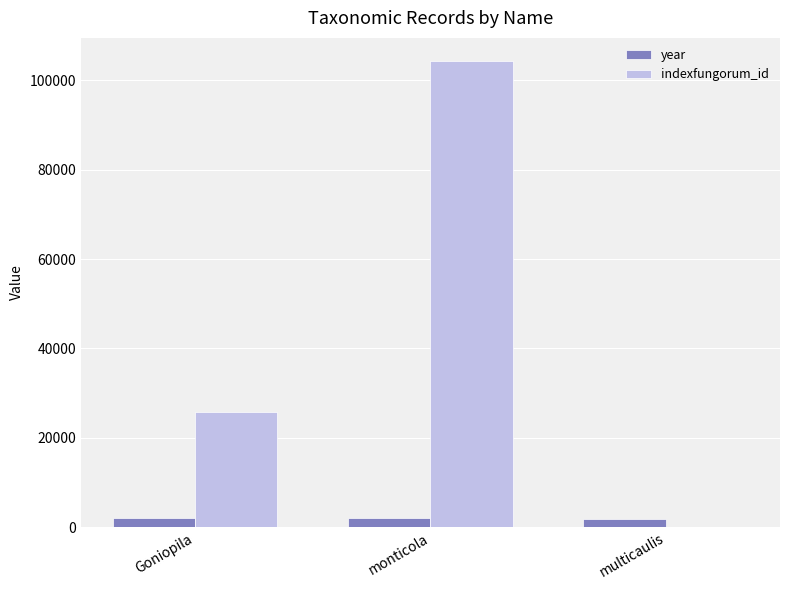

What value does the year series have at monticola, to the nearest 5?

1985